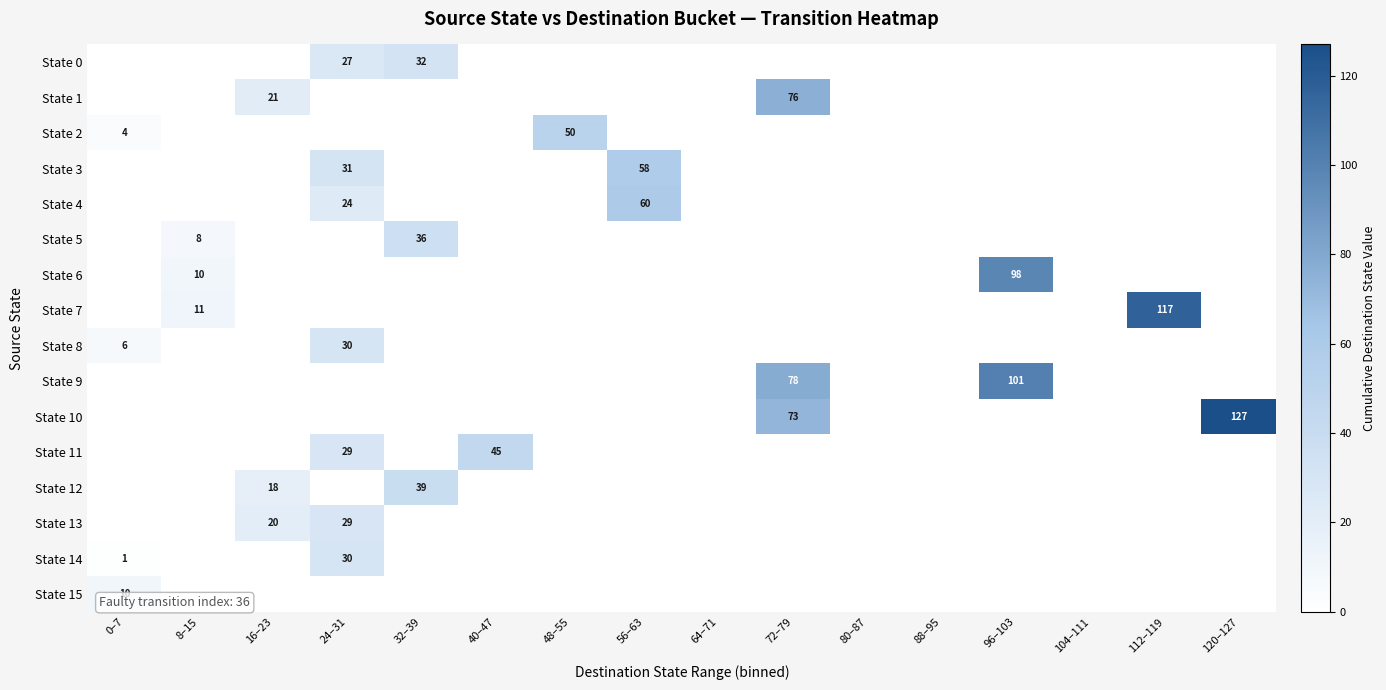

At which category is the sum across all series the highest?

72–79